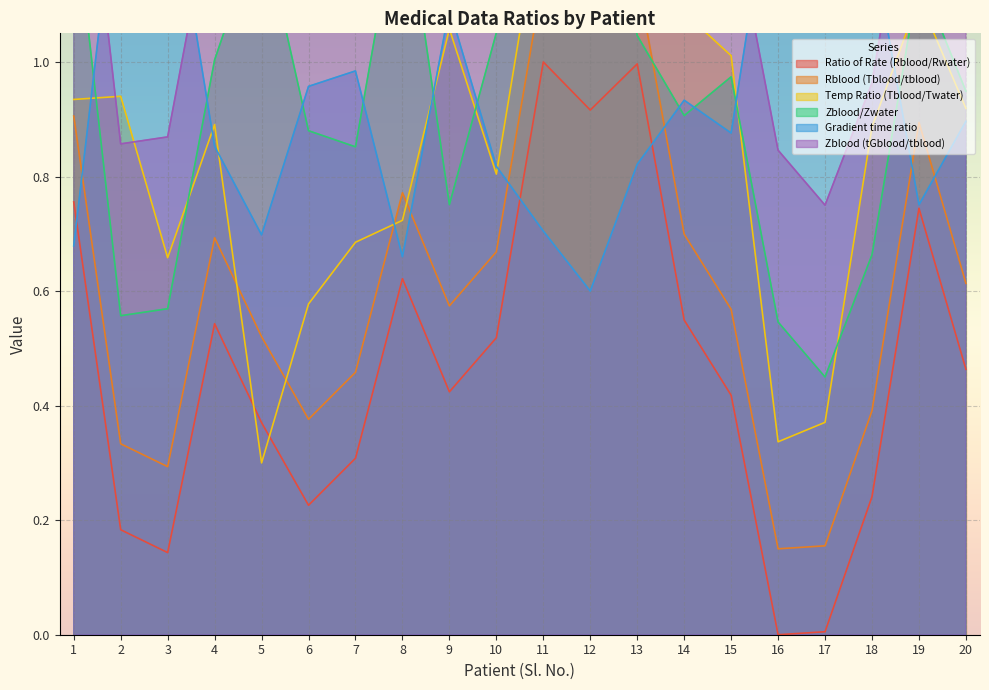

True or false: Ratio of Rate (Rblood/Rwater) has a value of 0.1 at 9.

False